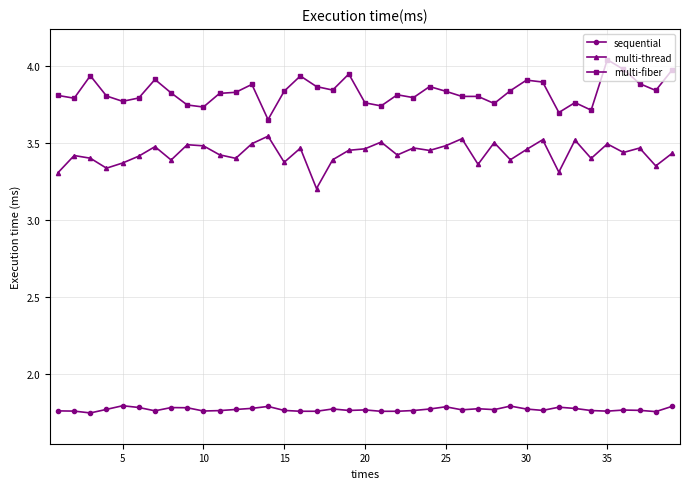

Does the chart display data point markers on the line(s)?

Yes